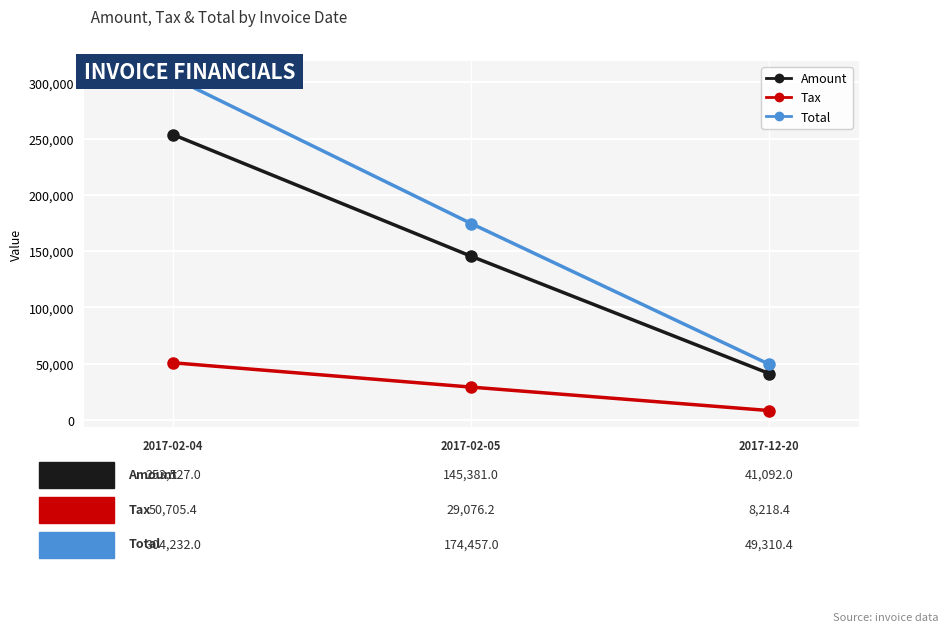

What is the lowest value of the Amount series?

41092.0